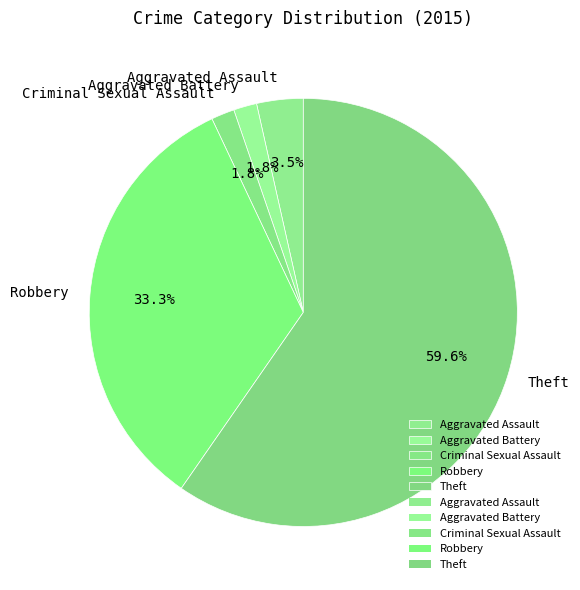

What is the largest slice in the pie chart?

Theft